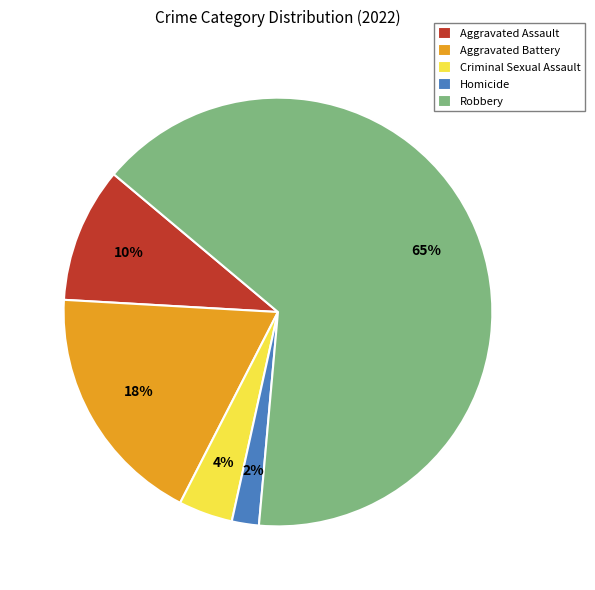

The Homicide slice represents 2% of the pie. True or false?

True